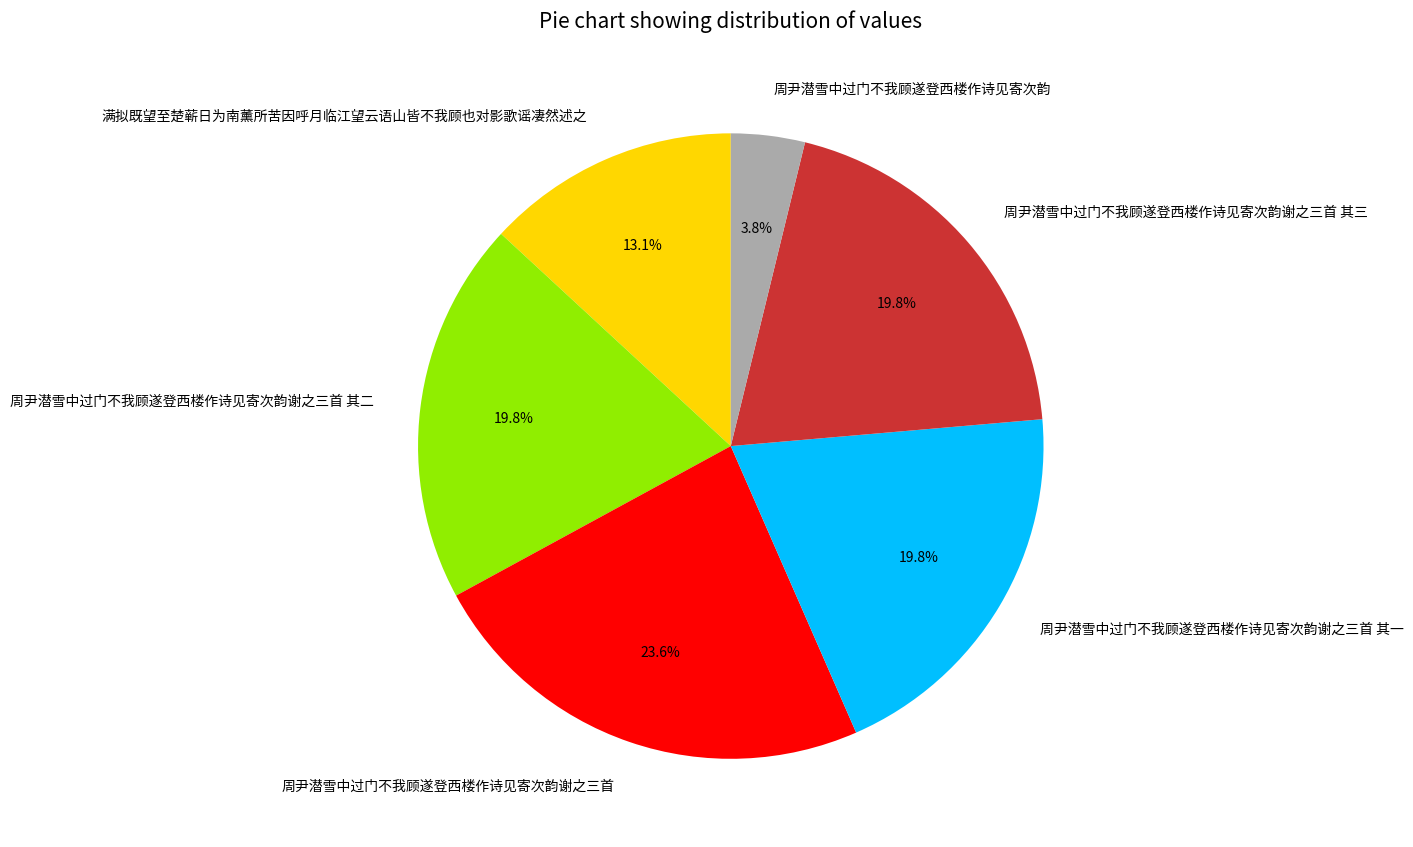

What is the ratio of the value at 周尹潜雪中过门不我顾遂登西楼作诗见寄次韵谢之三首 其二 to the value at 周尹潜雪中过门不我顾遂登西楼作诗见寄次韵谢之三首?

0.8